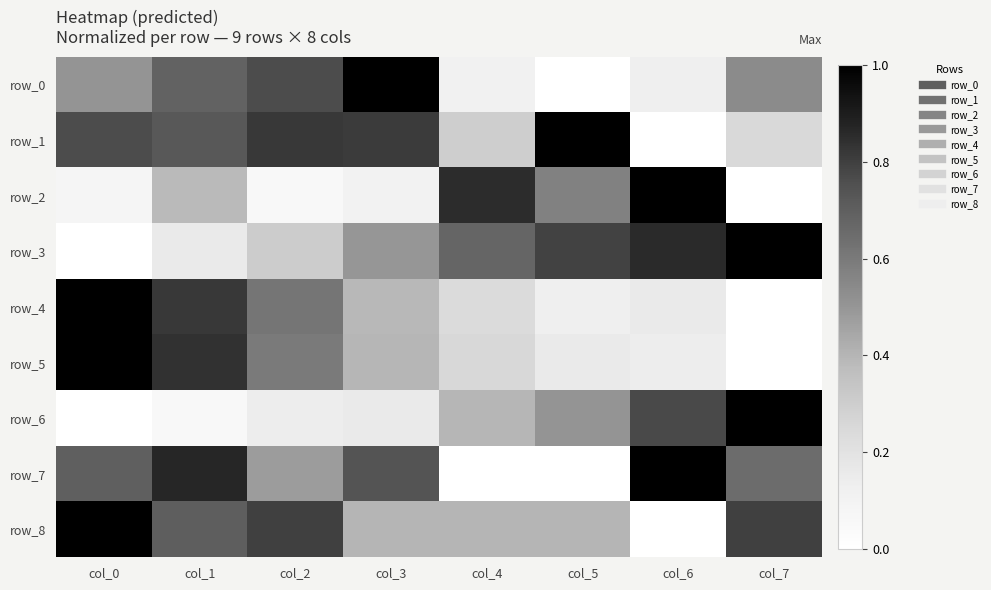

Reading left to right, extract all data points from this chart.

row_0: col_0=0.5	col_1=0.7	col_2=0.8	col_3=1.0	col_4=0.1	col_5=0.0	col_6=0.1	col_7=0.5
row_1: col_0=0.8	col_1=0.7	col_2=0.8	col_3=0.8	col_4=0.3	col_5=1.0	col_6=0.0	col_7=0.2
row_2: col_0=0.1	col_1=0.4	col_2=0.1	col_3=0.1	col_4=0.9	col_5=0.6	col_6=1.0	col_7=0.0
row_3: col_0=0.0	col_1=0.2	col_2=0.3	col_3=0.5	col_4=0.7	col_5=0.8	col_6=0.9	col_7=1.0
row_4: col_0=1.0	col_1=0.8	col_2=0.6	col_3=0.4	col_4=0.2	col_5=0.1	col_6=0.2	col_7=0.0
row_5: col_0=1.0	col_1=0.8	col_2=0.6	col_3=0.4	col_4=0.3	col_5=0.2	col_6=0.1	col_7=0.0
row_6: col_0=0.0	col_1=0.1	col_2=0.1	col_3=0.2	col_4=0.4	col_5=0.5	col_6=0.8	col_7=1.0
row_7: col_0=0.7	col_1=0.9	col_2=0.5	col_3=0.7	col_4=0.0	col_5=0.0	col_6=1.0	col_7=0.7
row_8: col_0=1.0	col_1=0.7	col_2=0.8	col_3=0.4	col_4=0.4	col_5=0.4	col_6=0.0	col_7=0.8